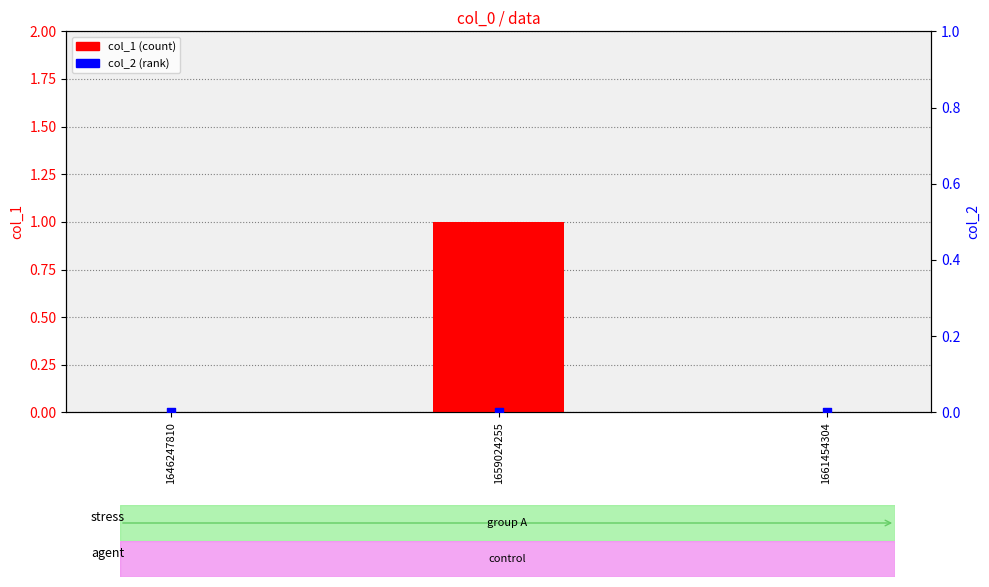

Which series has the widest spread of Y values?

col_1